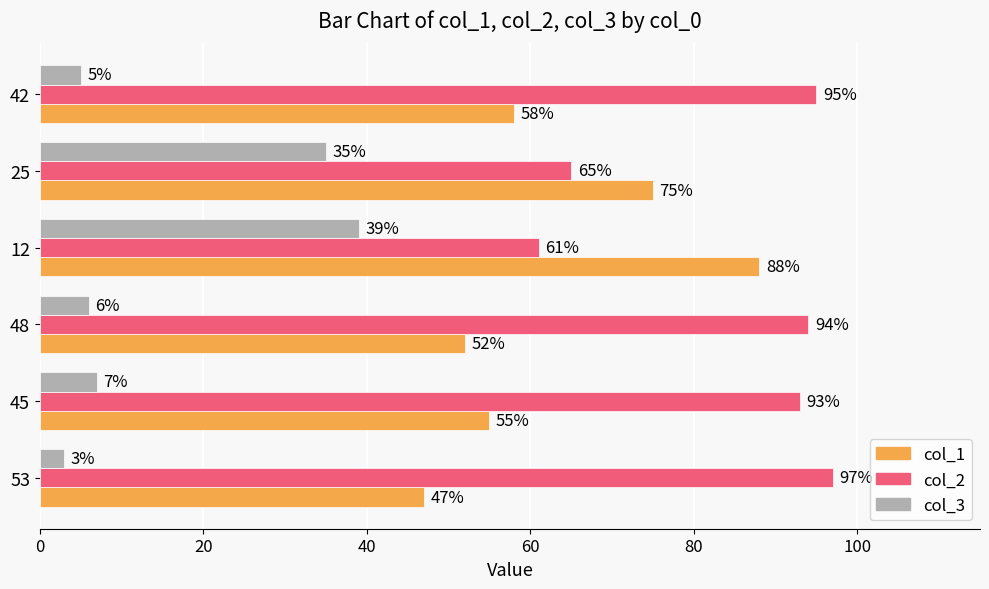

Is it true that col_1 equals 19 at 42?

False